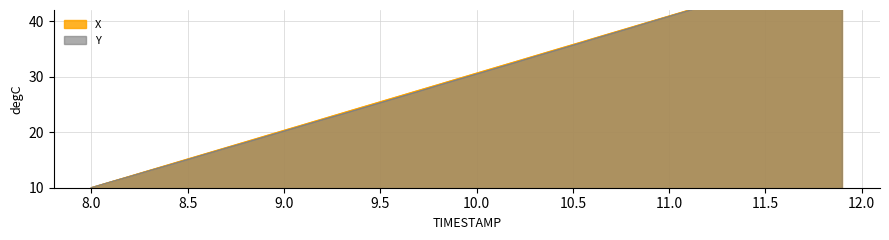

At how many categories does at least one series exceed 17?

33